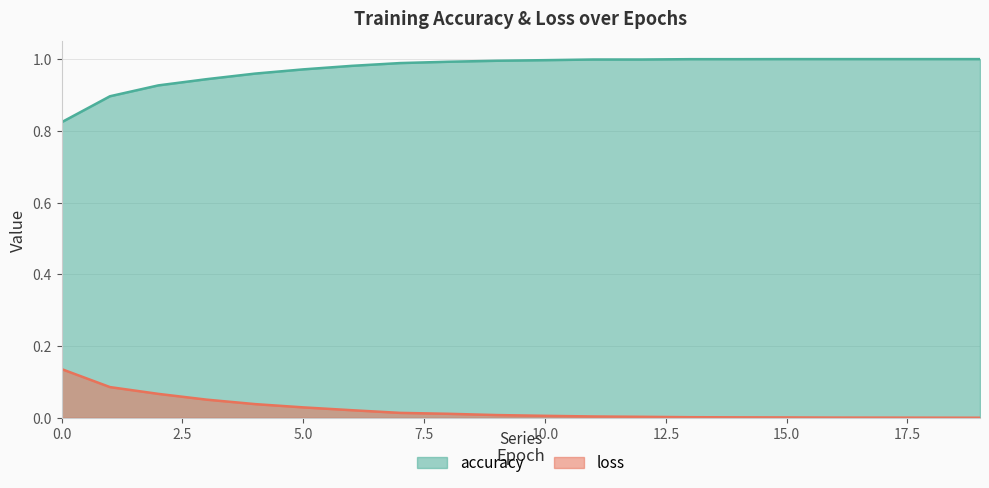

True or false: loss and accuracy cross at least once.

False